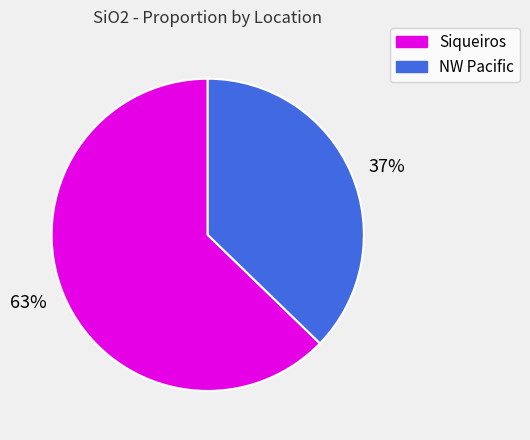

Is there any slice that represents more than half of the pie?

Yes